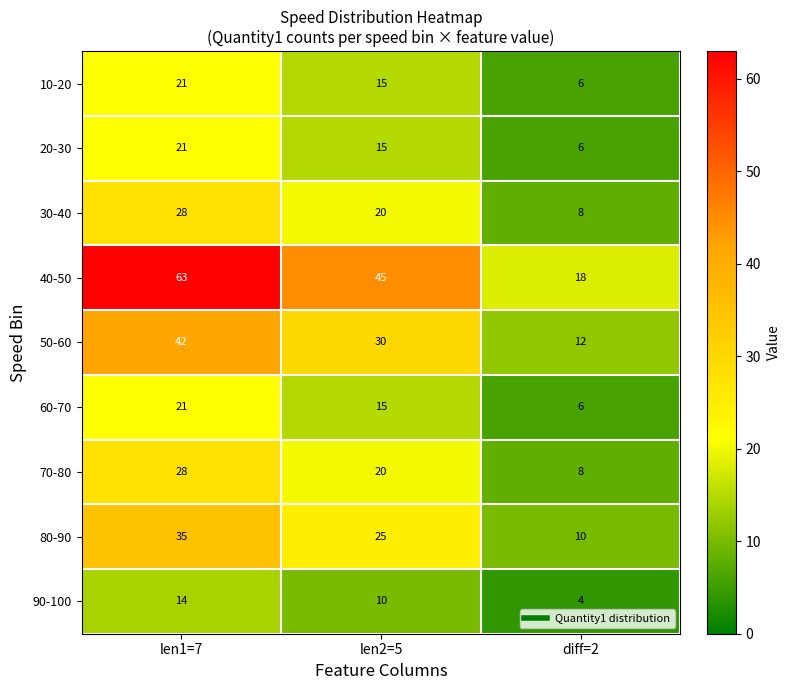

What is the total value across all series at len2=5?

195